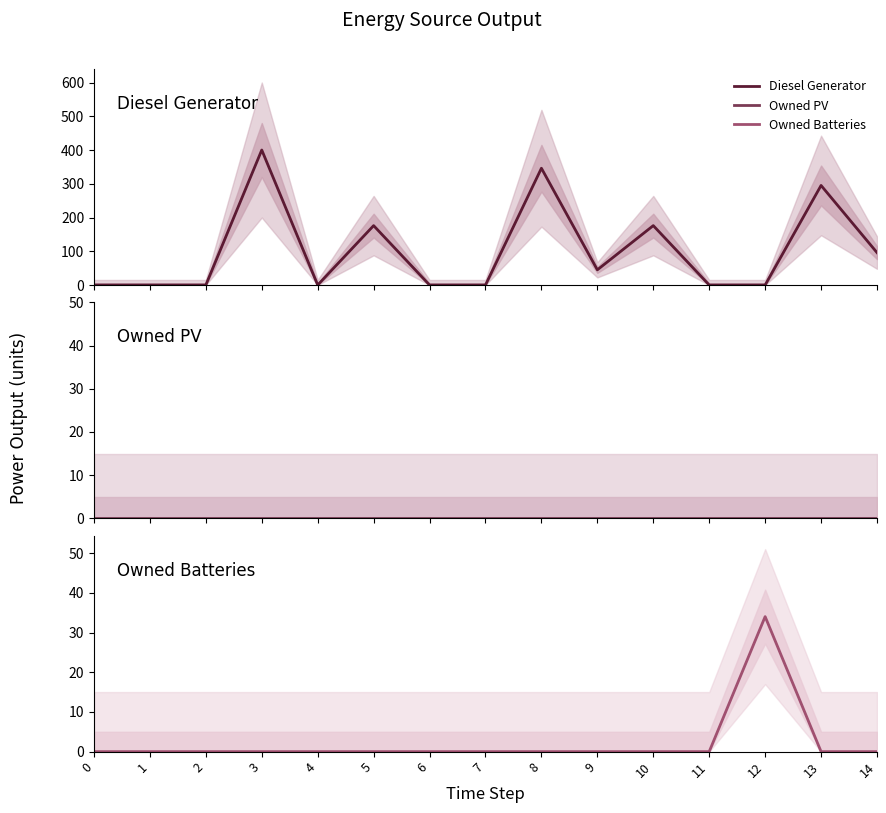

Rank the categories by Owned Batteries value from lowest to highest.

0, 1, 2, 3, 4, 5, 6, 7, 8, 9, 10, 11, 13, 14, 12